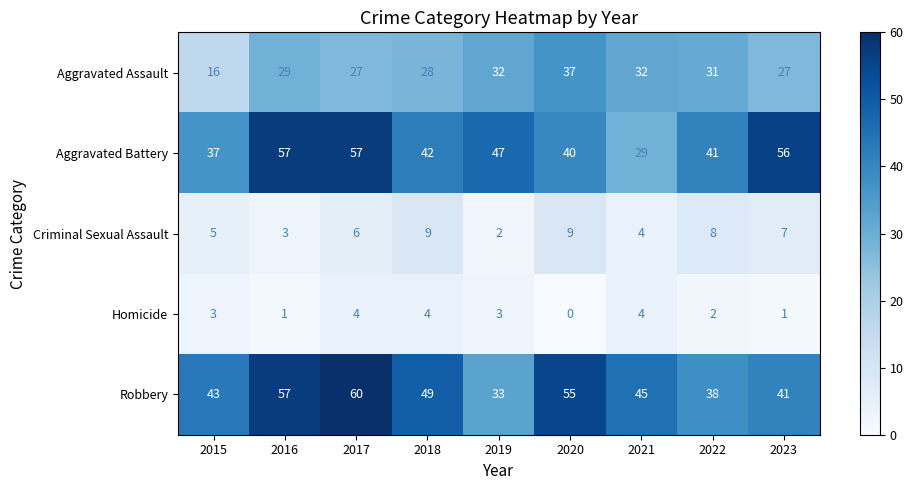

True or false: Robbery has a value of 79 at 2017.

False